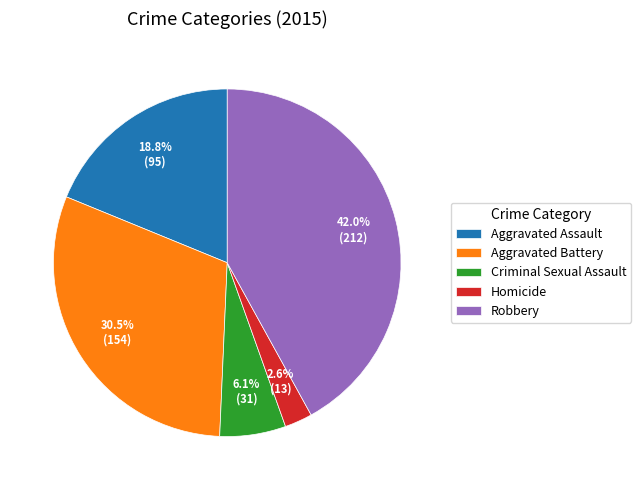

Which has a higher value, Robbery or Homicide?

Robbery